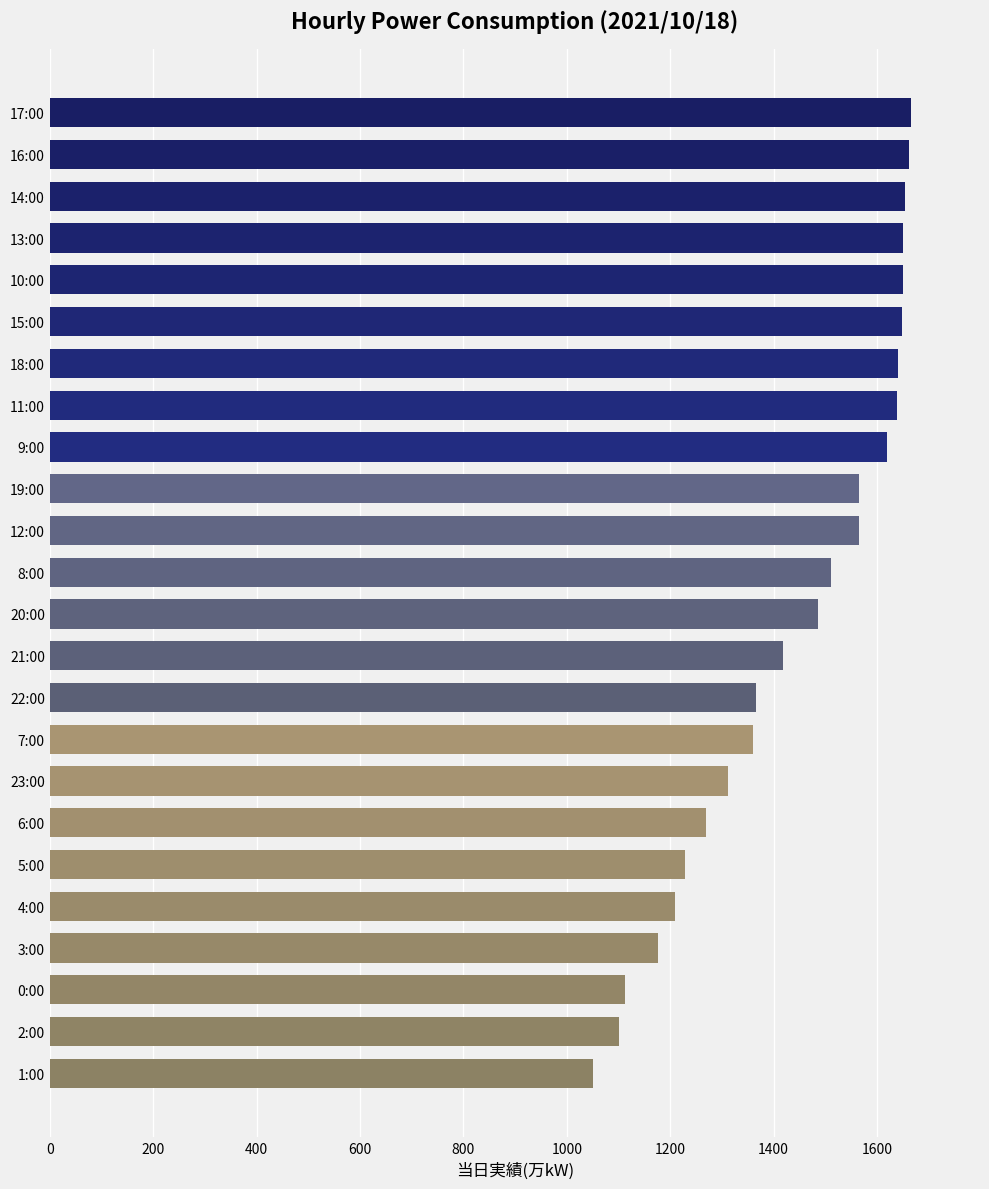

What is the smallest value displayed?

1051